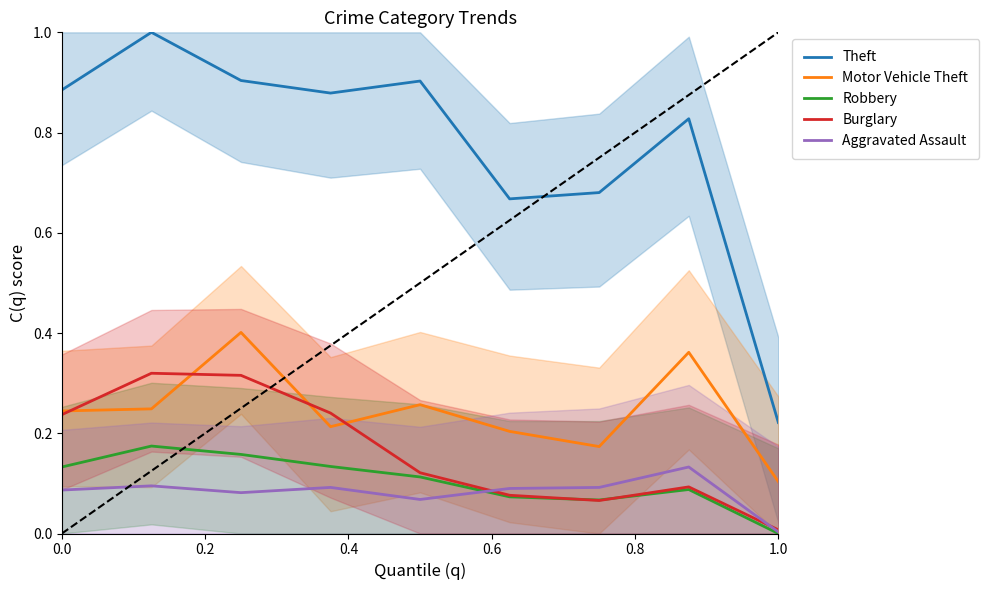

What is the difference between the second highest and second lowest values in the Theft series?

0.2